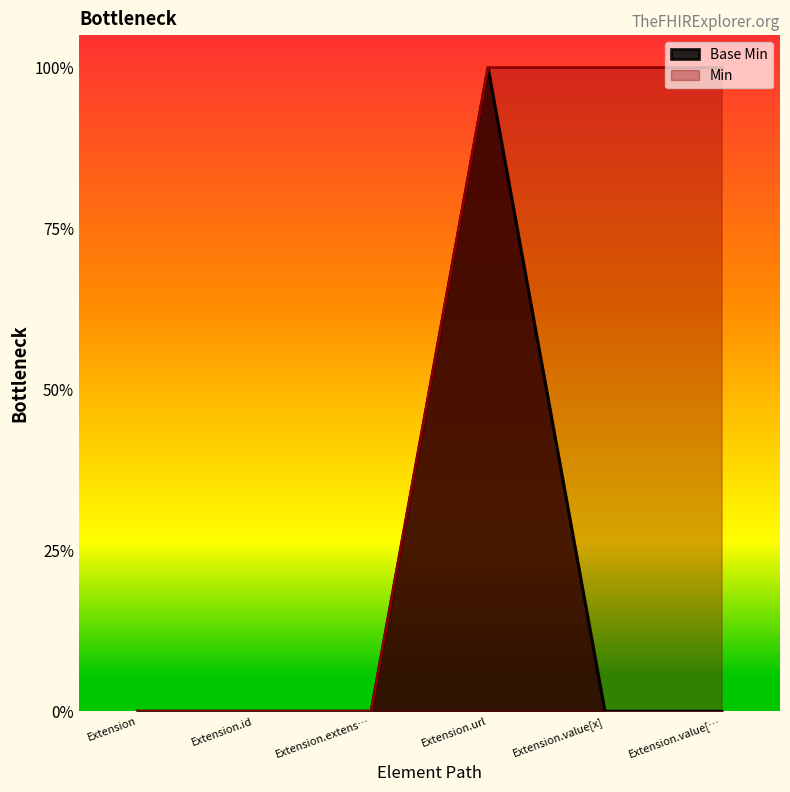

What is the label of the 1st point from the left?

Extension